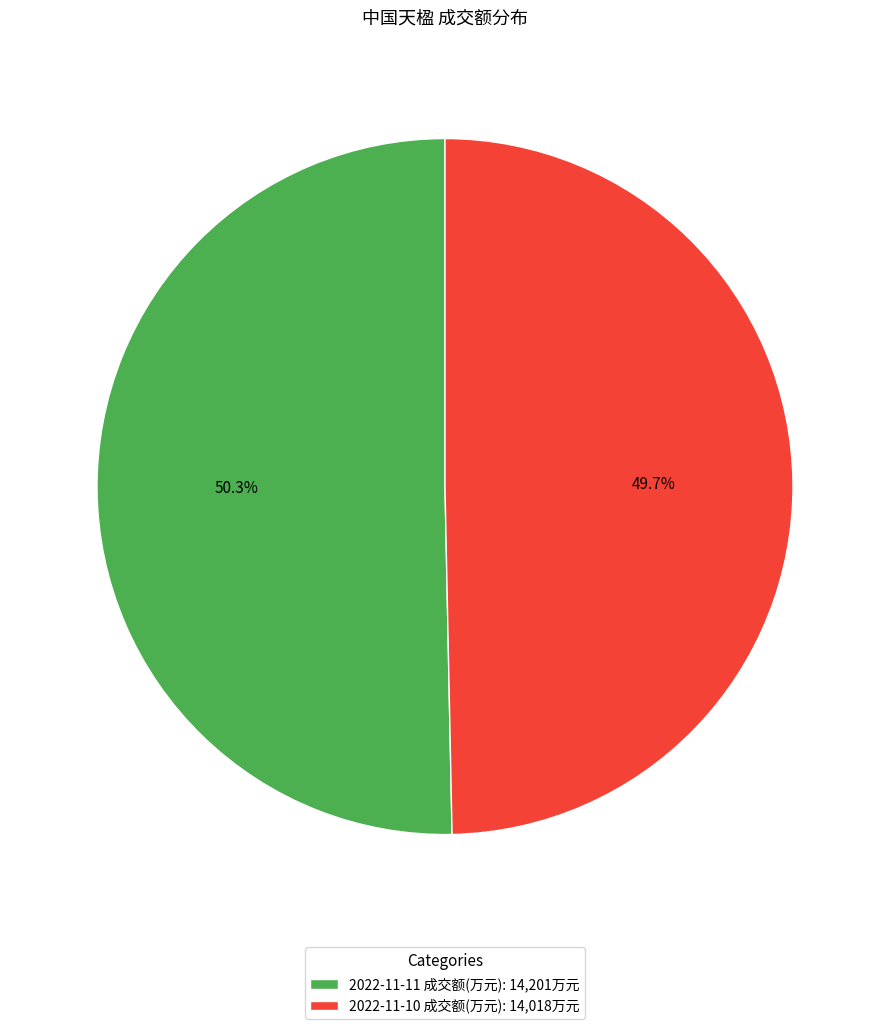

Approximately how many times larger is the value at 2022-11-10 成交额(万元) compared to 2022-11-11 成交额(万元)?

1.0